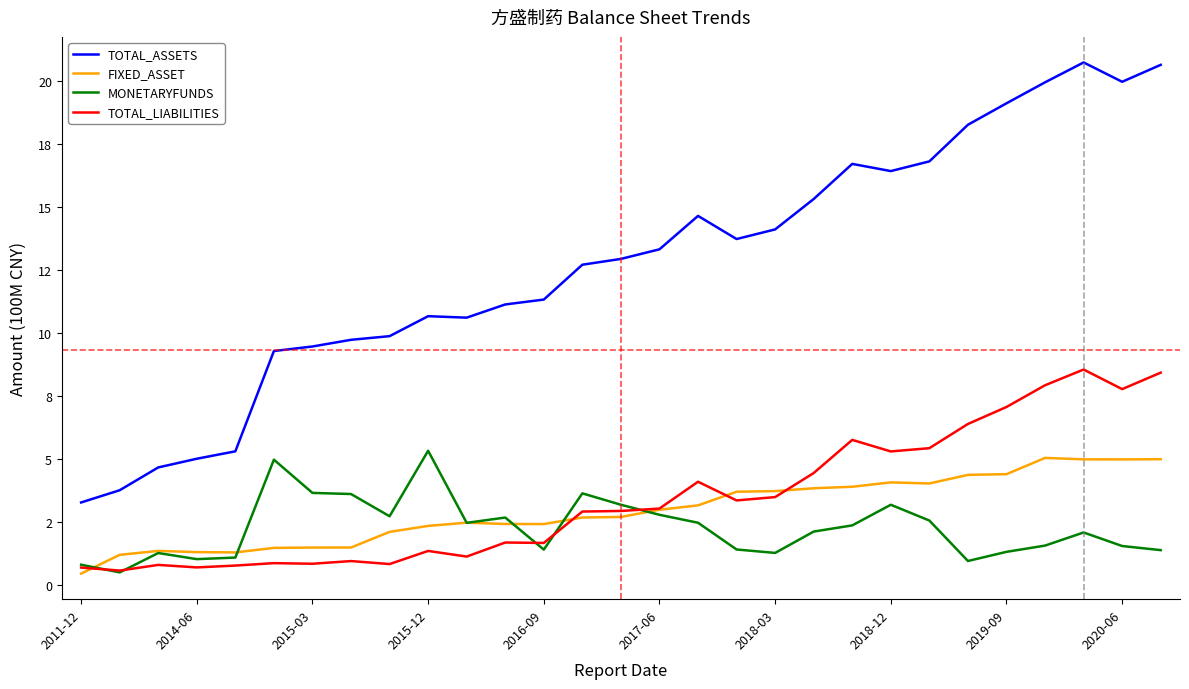

Rank the series by their maximum value, from highest to lowest.

TOTAL_ASSETS, TOTAL_LIABILITIES, MONETARYFUNDS, FIXED_ASSET